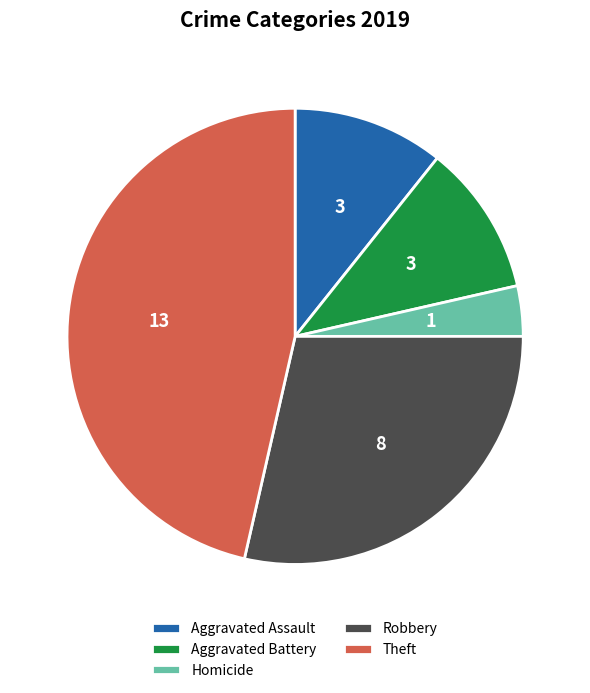

Does Aggravated Battery represent more than half of the total?

No